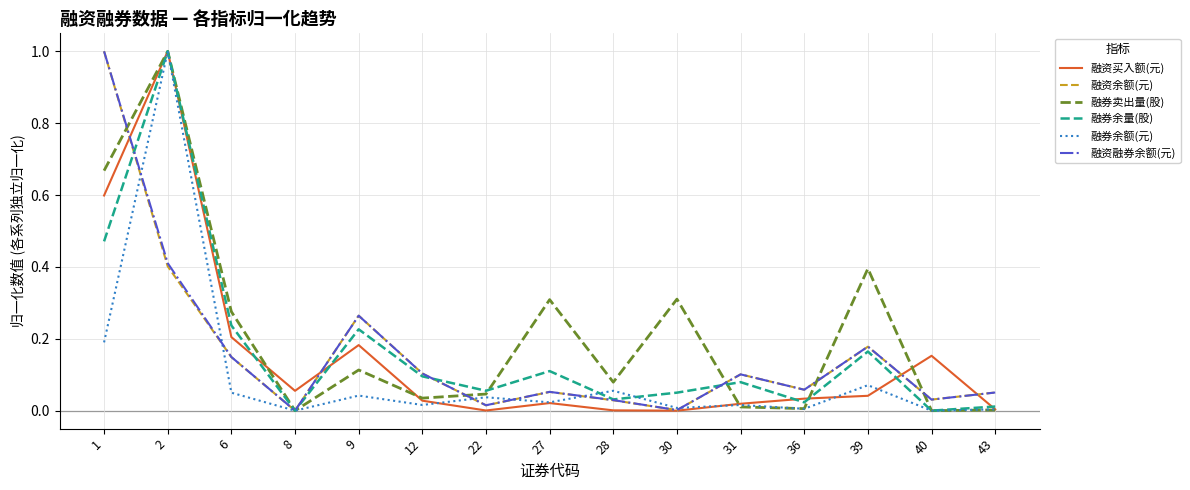

How many interior local valleys does the 融券余量(股) series have?

5